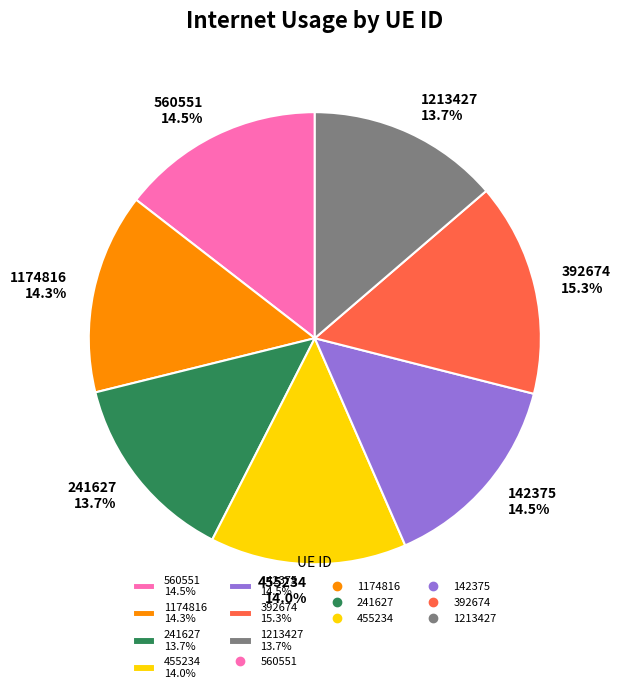

To the nearest percent, what is the difference between the largest and smallest slice percentages?

2%